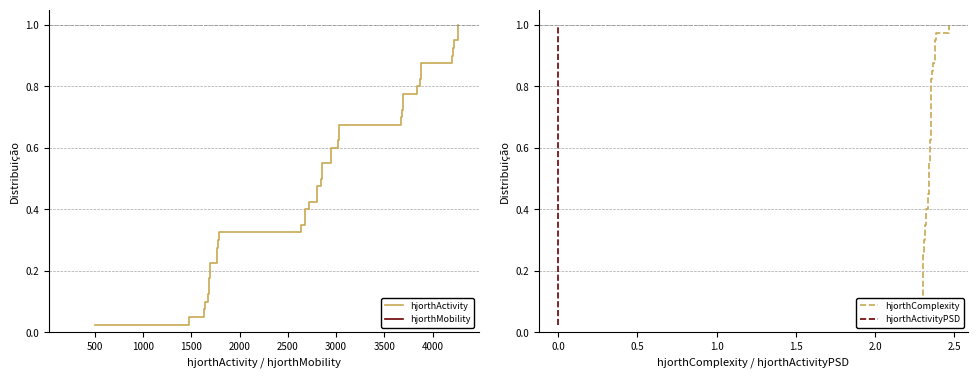

True or false: hjorthActivityPSD and hjorthComplexity cross at least once.

False